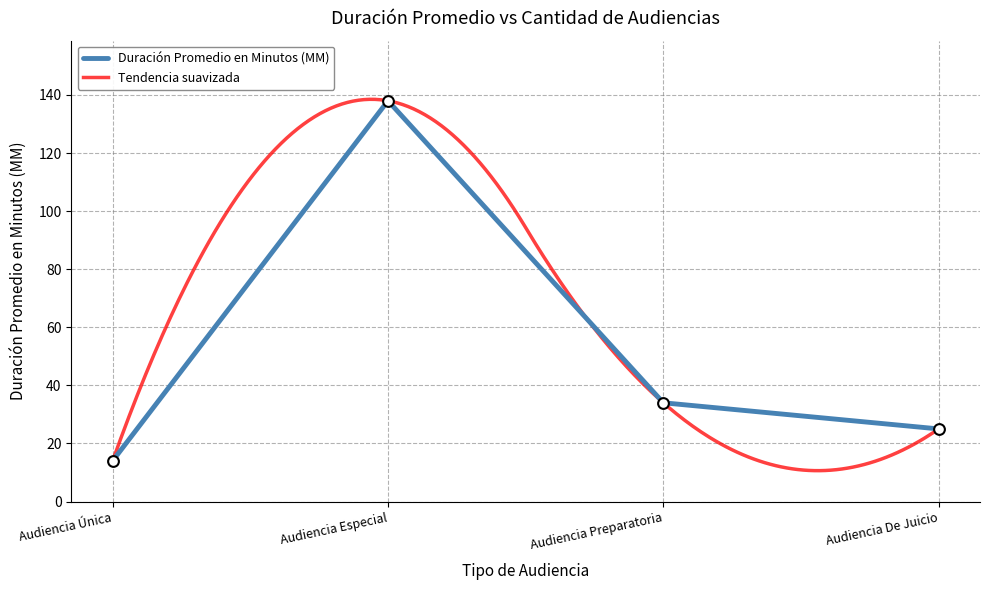

Between Audiencia De Juicio and Audiencia Única, which is larger?

Audiencia De Juicio